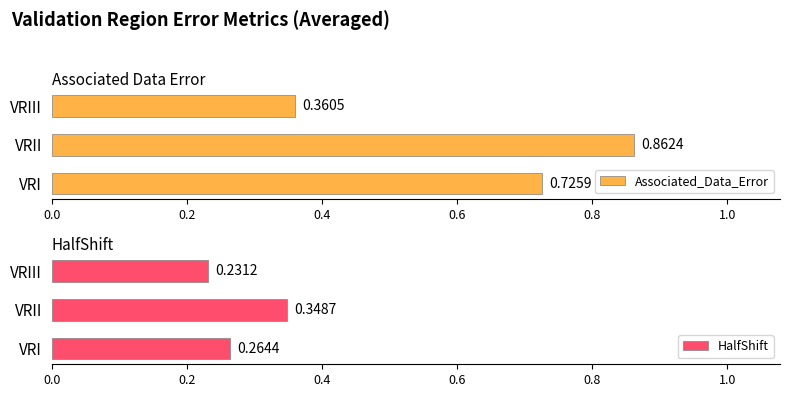

What is the difference between the maximum and second lowest values in the Associated_Data_Error series?

0.1